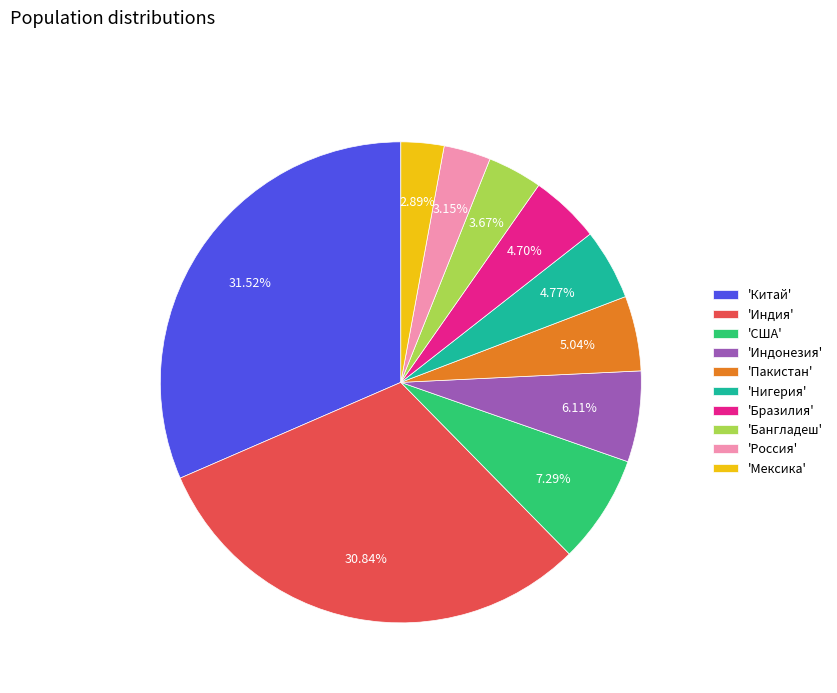

Between 'Бразилия' and 'Россия', which is larger?

'Бразилия'